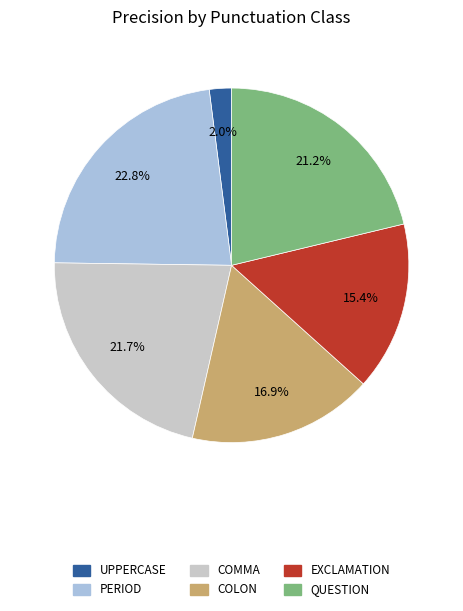

Is there any slice that represents more than half of the pie?

No